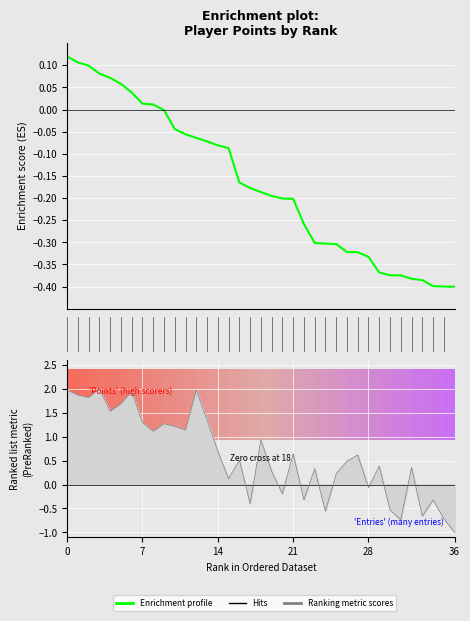

Reading left to right, extract all data points from this chart.

0.1	0.1	0.1	0.1	0.1	0.1	0.0	0.0	0.0	-0.0	-0.0	-0.1	-0.1	-0.1	-0.1	-0.1	-0.2	-0.2	-0.2	-0.2	-0.2	-0.2	-0.3	-0.3	-0.3	-0.3	-0.3	-0.3	-0.3	-0.4	-0.4	-0.4	-0.4	-0.4	-0.4	-0.4	-0.4